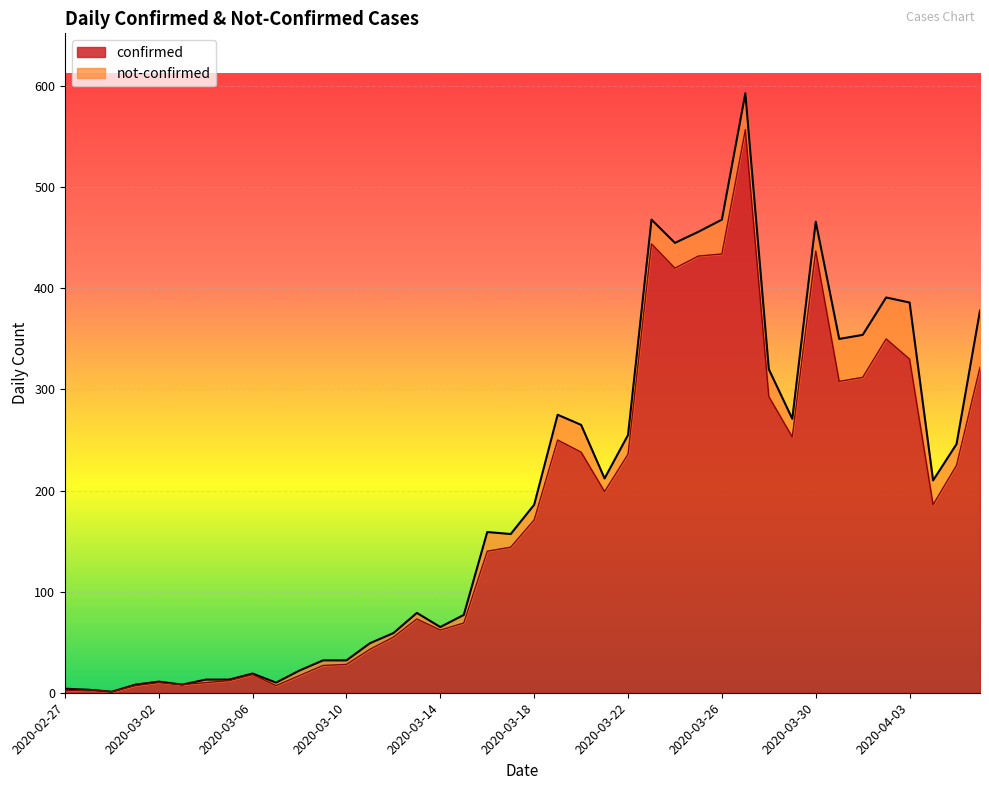

List the labels in order of value, largest first.

2020-03-27, 2020-03-23, 2020-03-30, 2020-03-26, 2020-03-25, 2020-03-24, 2020-04-02, 2020-04-03, 2020-04-06, 2020-04-01, 2020-03-31, 2020-03-28, 2020-03-29, 2020-03-19, 2020-03-20, 2020-03-22, 2020-04-05, 2020-03-21, 2020-04-04, 2020-03-18, 2020-03-17, 2020-03-16, 2020-03-13, 2020-03-15, 2020-03-14, 2020-03-12, 2020-03-11, 2020-03-10, 2020-03-09, 2020-03-06, 2020-03-08, 2020-03-05, 2020-03-02, 2020-03-04, 2020-03-03, 2020-03-01, 2020-03-07, 2020-02-28, 2020-02-27, 2020-02-29